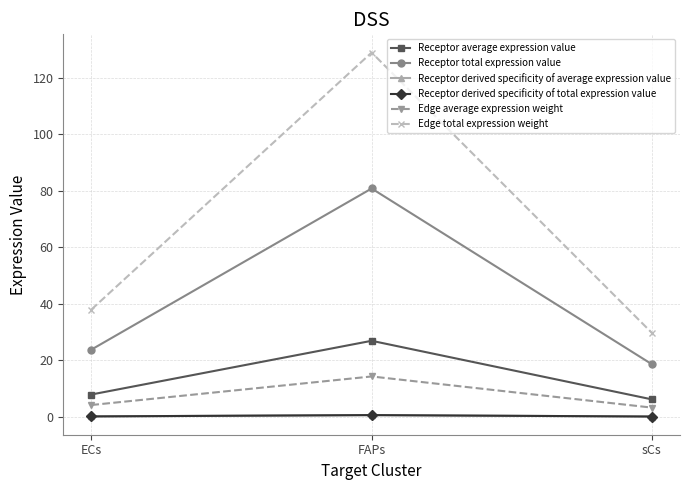

What is the sum of the Receptor average expression value values at ECs and FAPs?

34.9